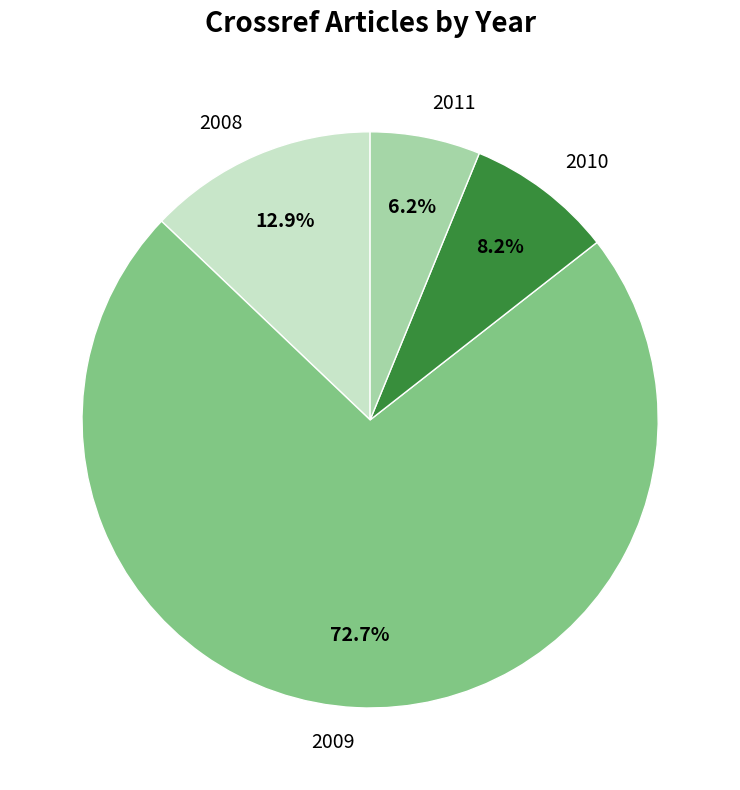

What is the ratio of the value at 2011 to the value at 2008?

0.5